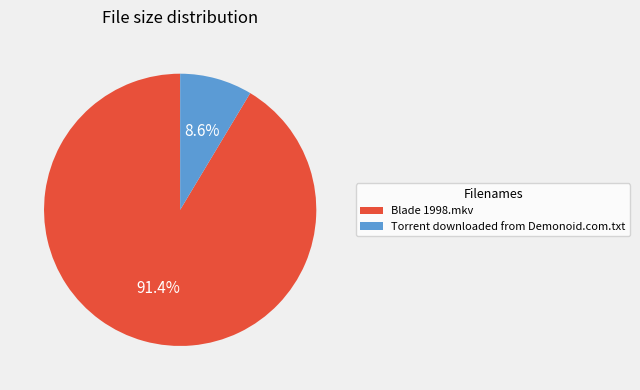

To the nearest percent, what is the average slice percentage?

50%